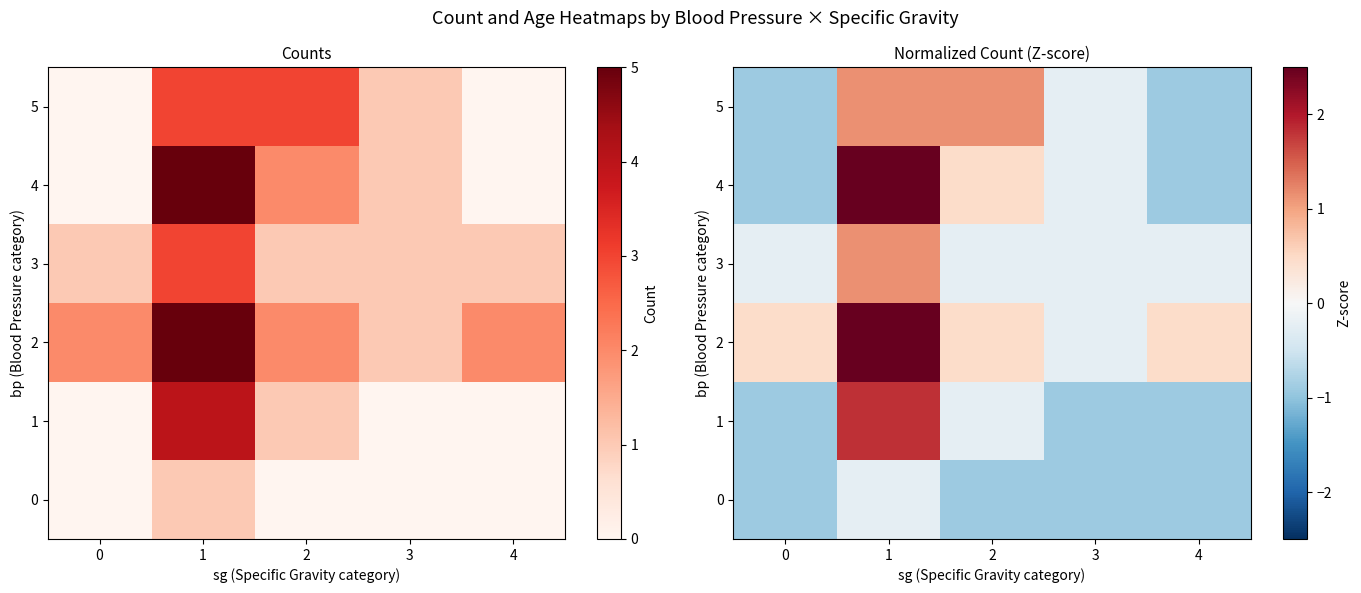

List the series in order of their peak value, highest first.

2, 4, 1, 3, 5, 0